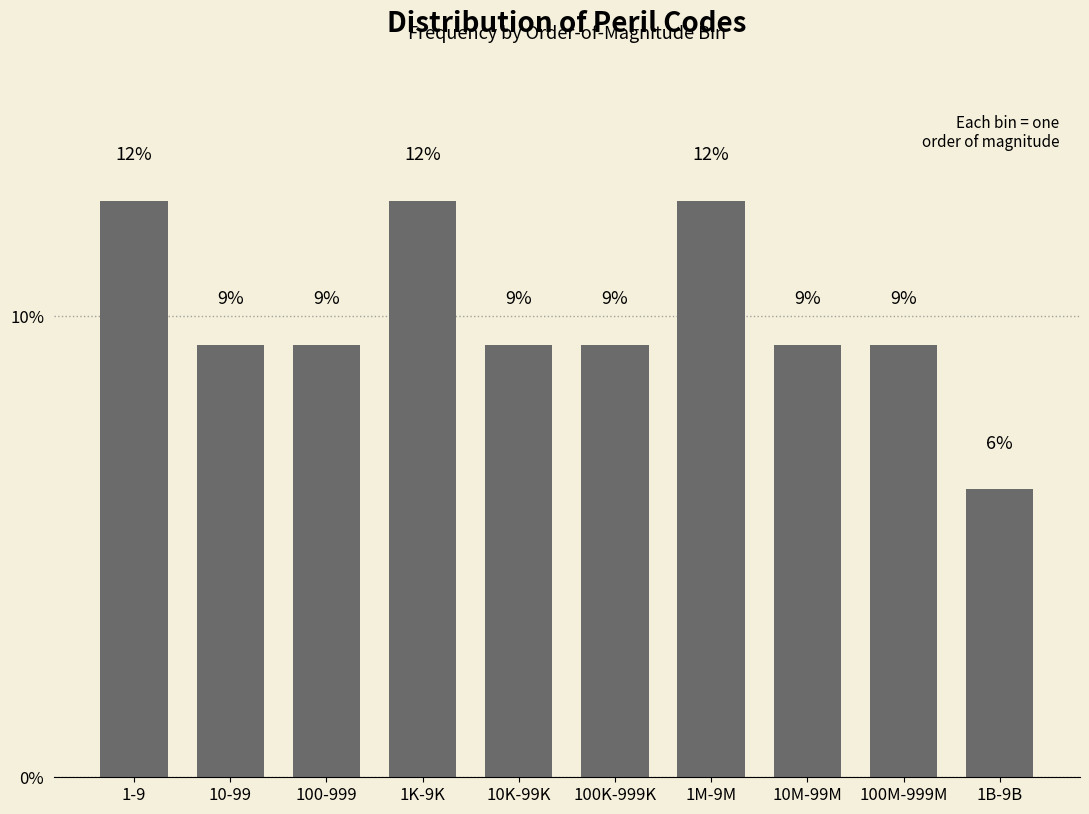

How many bars are there in total?

10